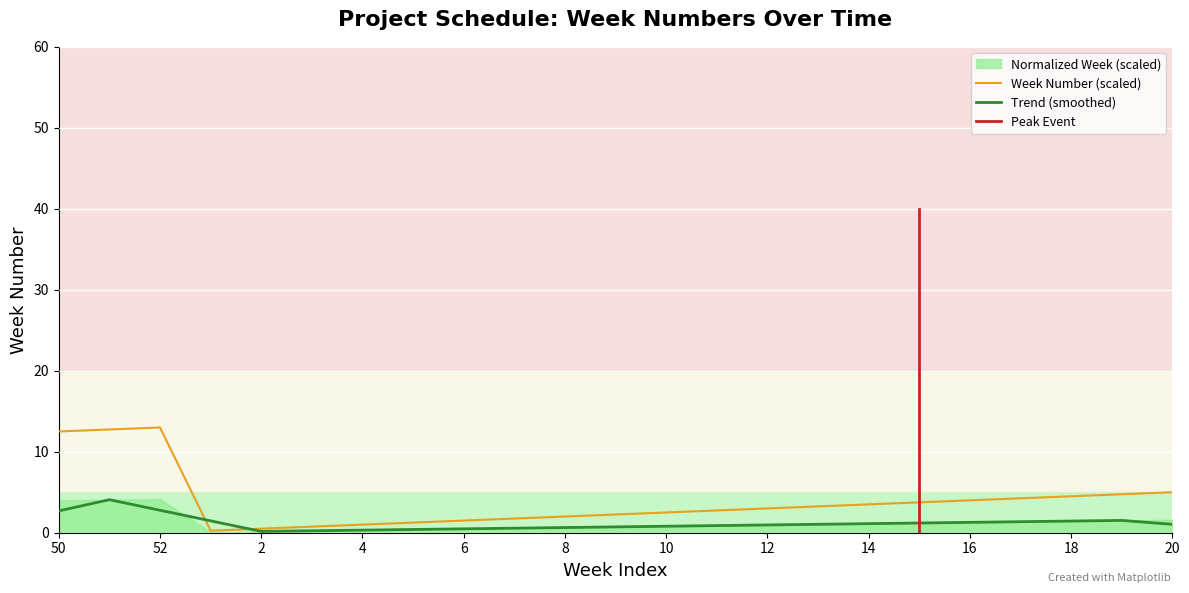

What is the difference between the maximum and second lowest values?

12.5